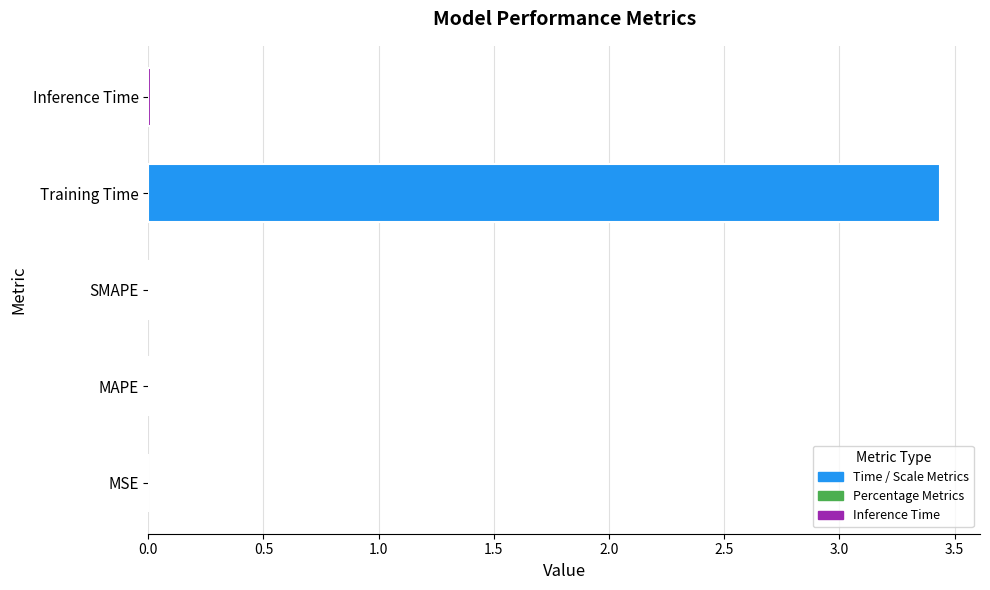

What is the sum of all values?

3.5